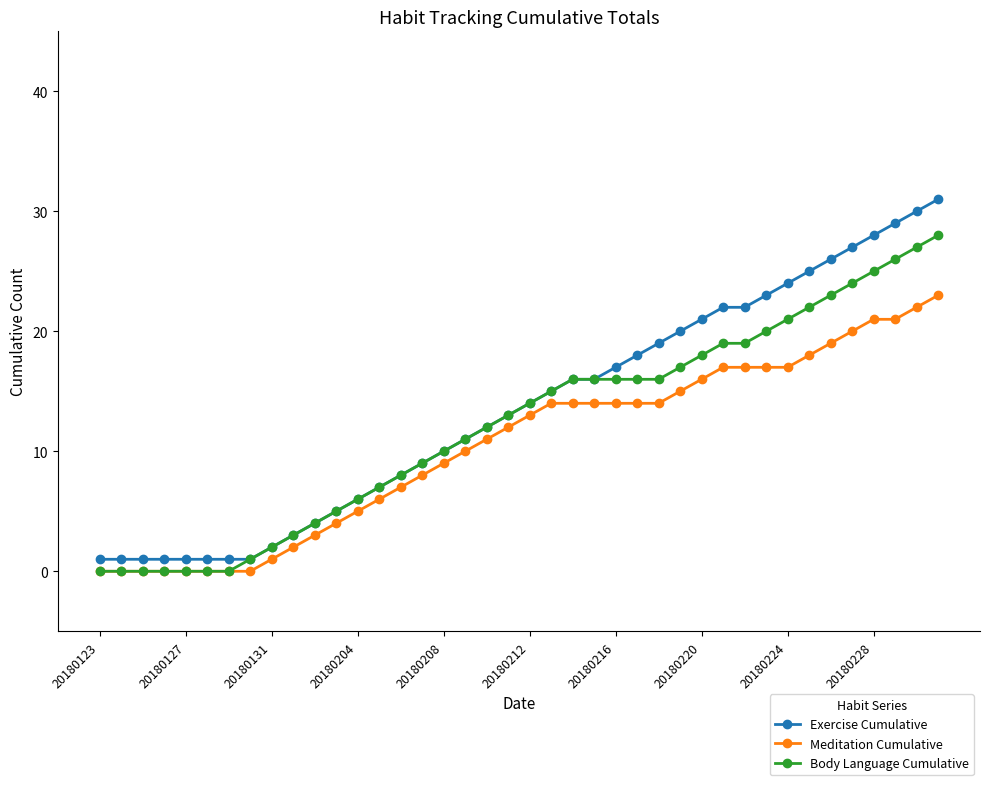

What is the value of the Exercise Cumulative point at the 40th from the left?

31